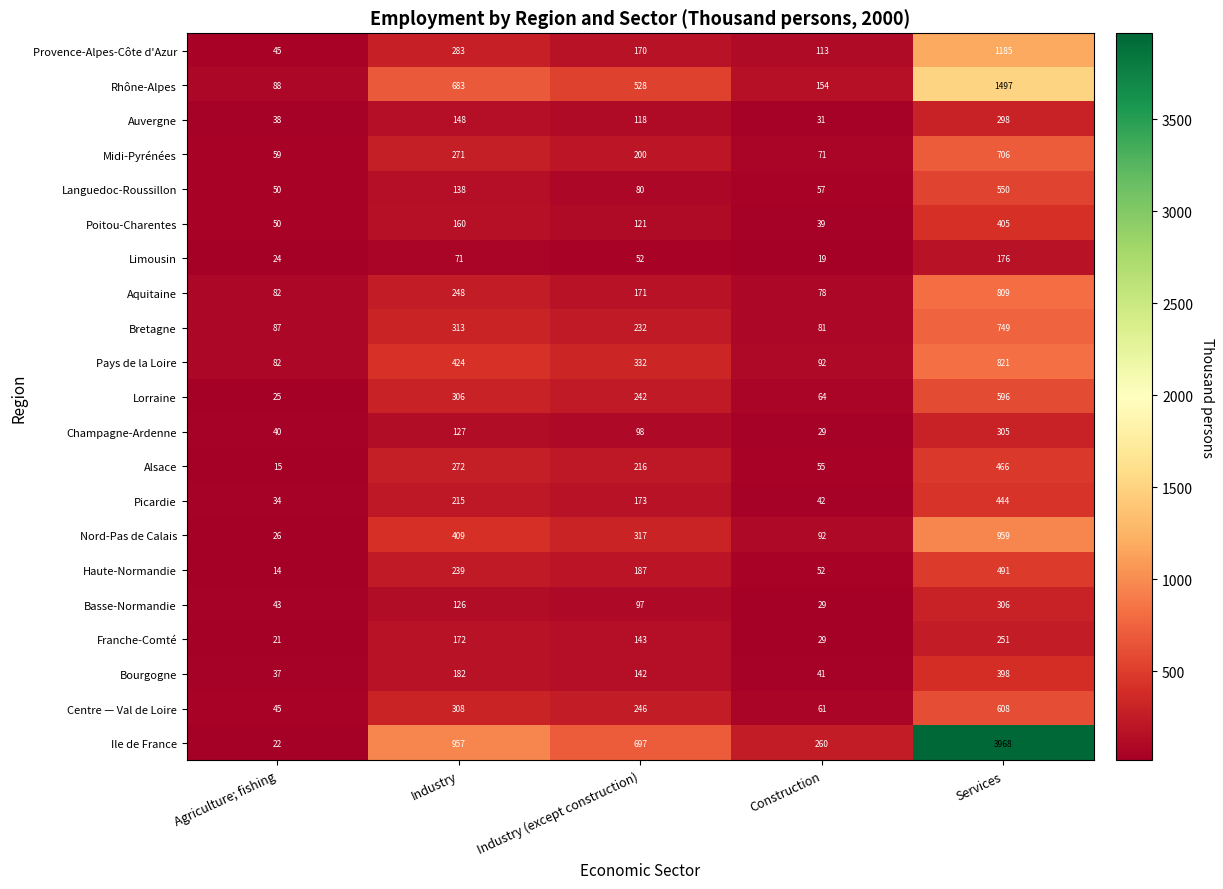

Which series has the largest total across all categories?

Ile de France